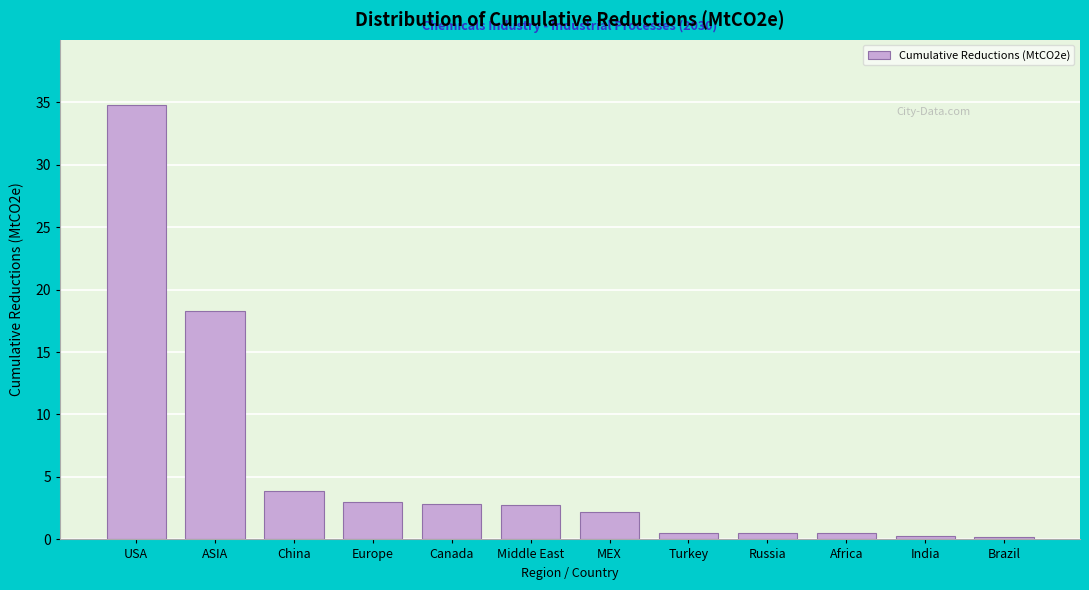

At which label is the value closest to 17?

ASIA